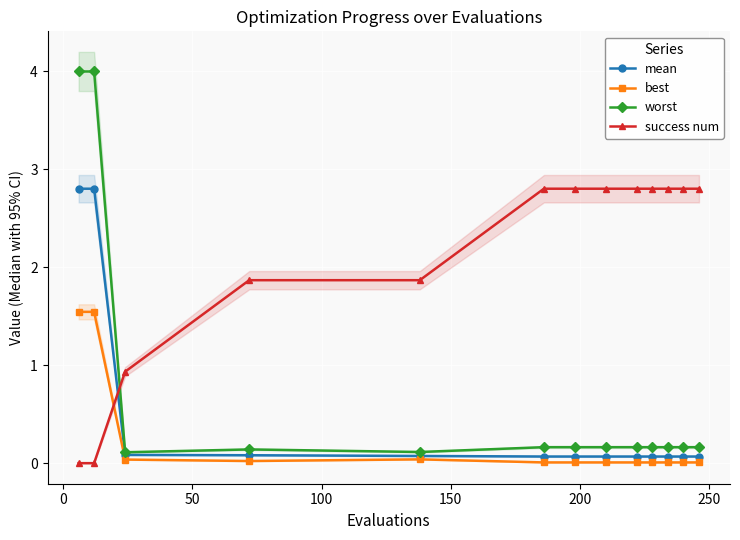

What is the highest value of the worst series?

4.0